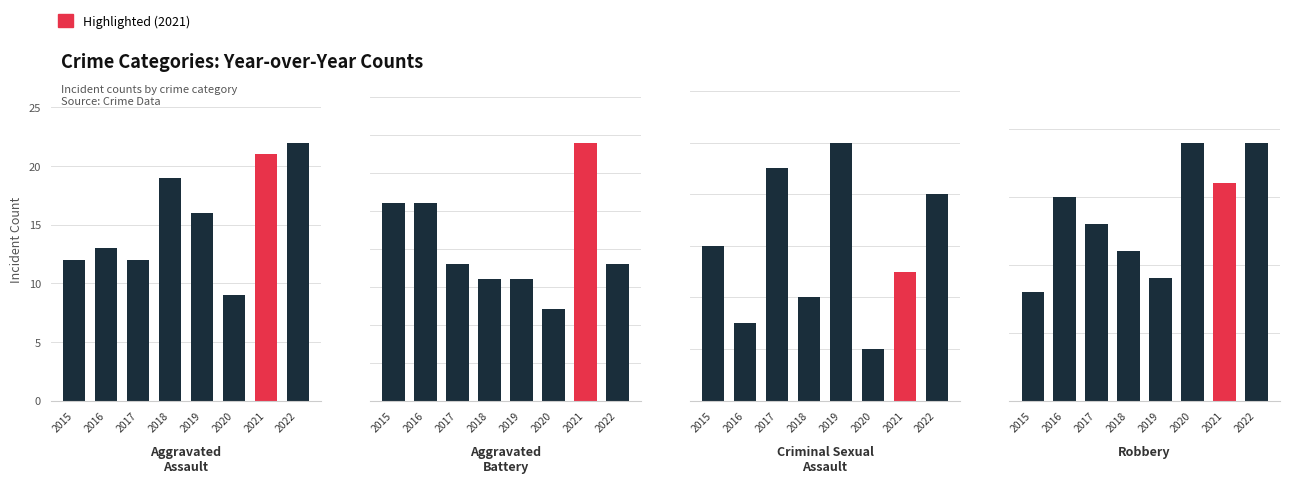

Which has a higher value, 2017 or 2016?

2016